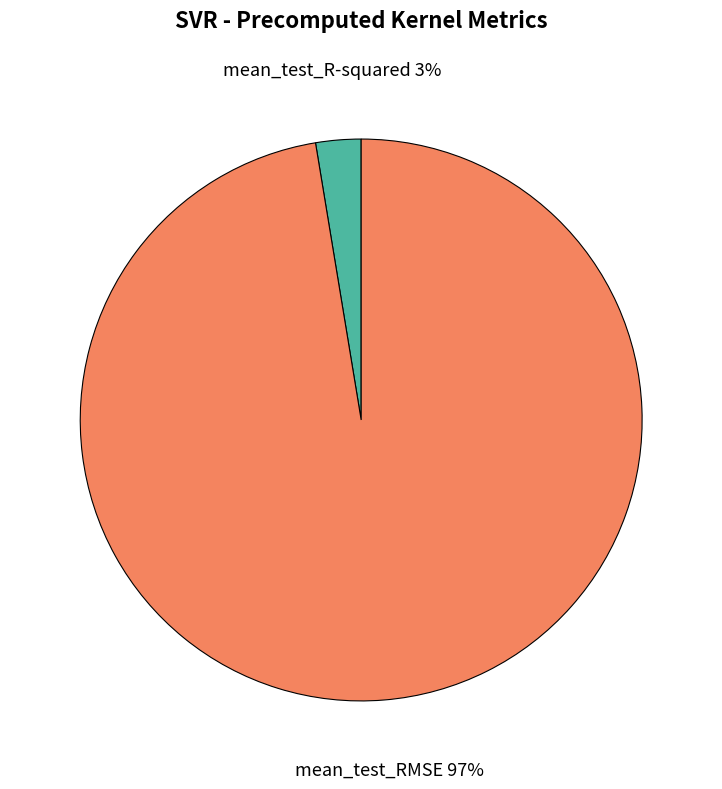

Which category has the biggest portion of the pie?

mean_test_RMSE